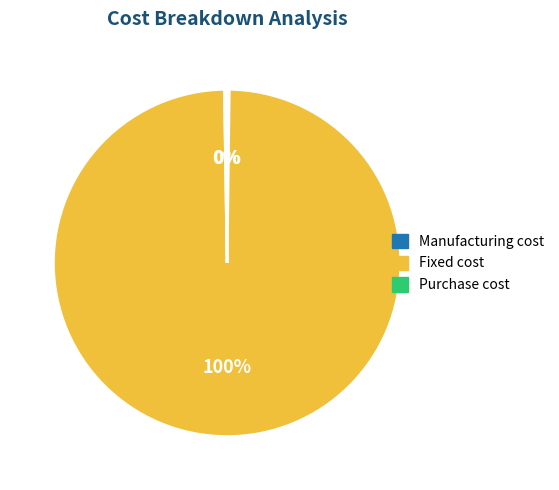

True or false: Fixed cost accounts for 91% of the total.

False